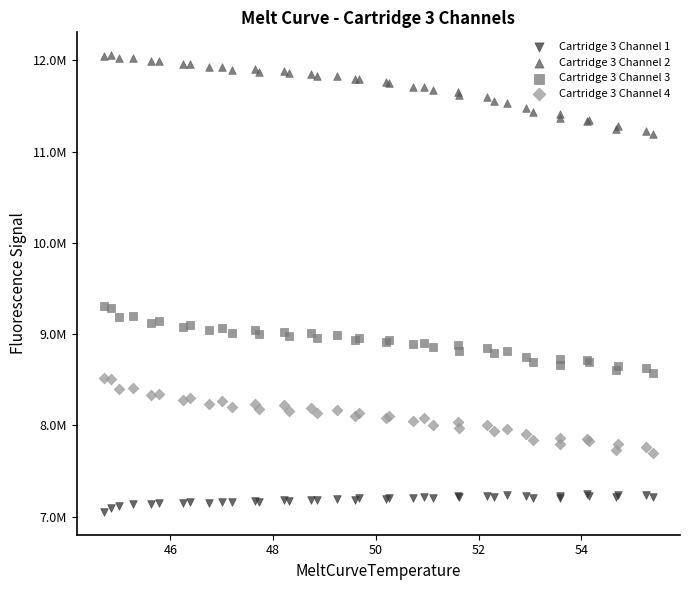

Which series contains the lowest Y value?

Cartridge 3 Channel 1